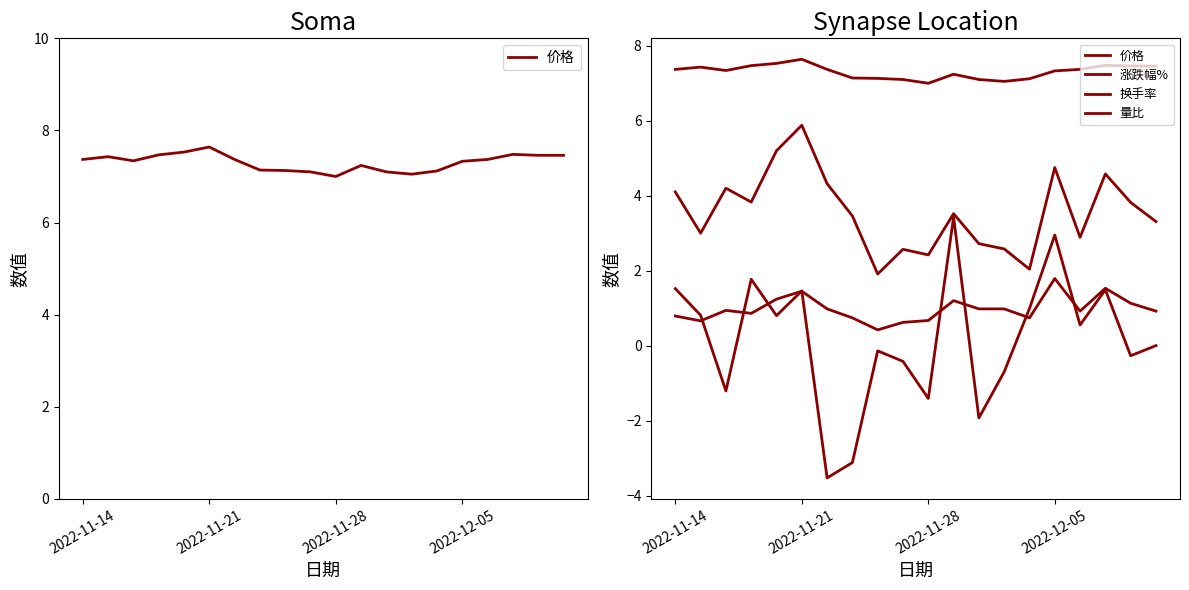

At 2022-11-14, list the series in order from largest to smallest.

价格, 换手率, 涨跌幅%, 量比